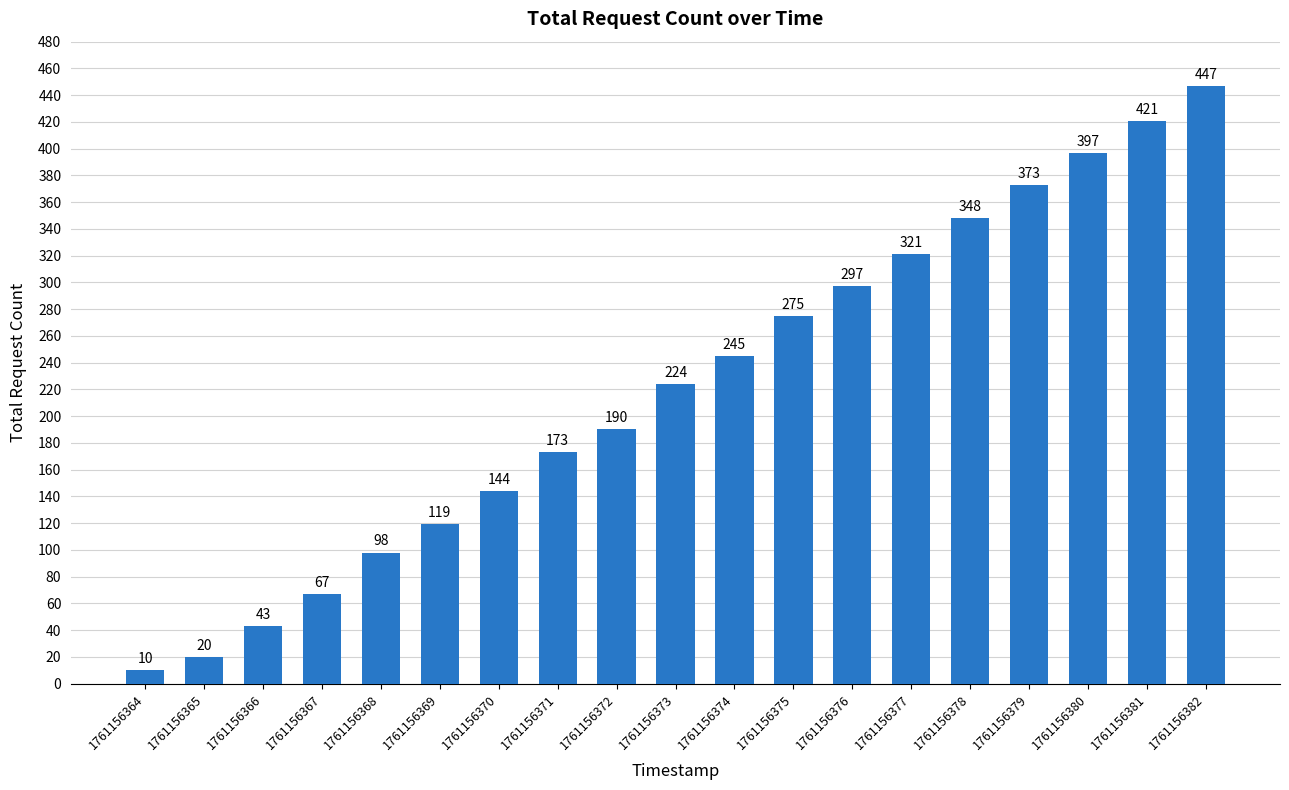

What is the approximate value at 1761156381?

421